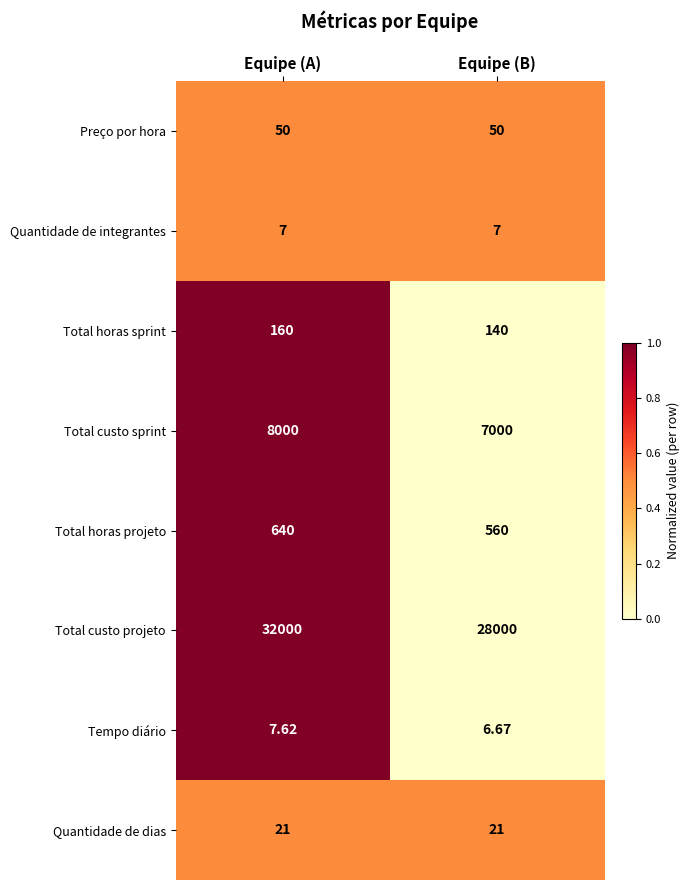

At which category is the sum across all series the highest?

Equipe (A)